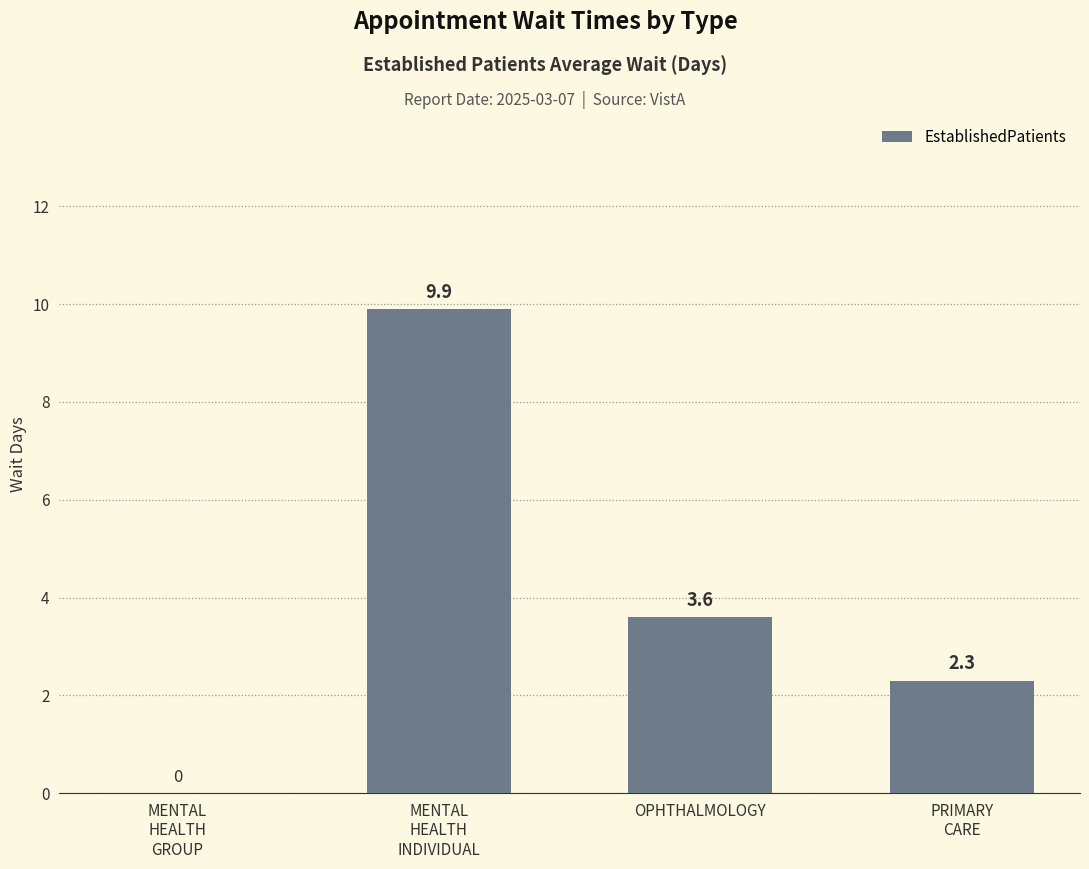

Is it true that the value at OPHTHALMOLOGY is 3.6?

True